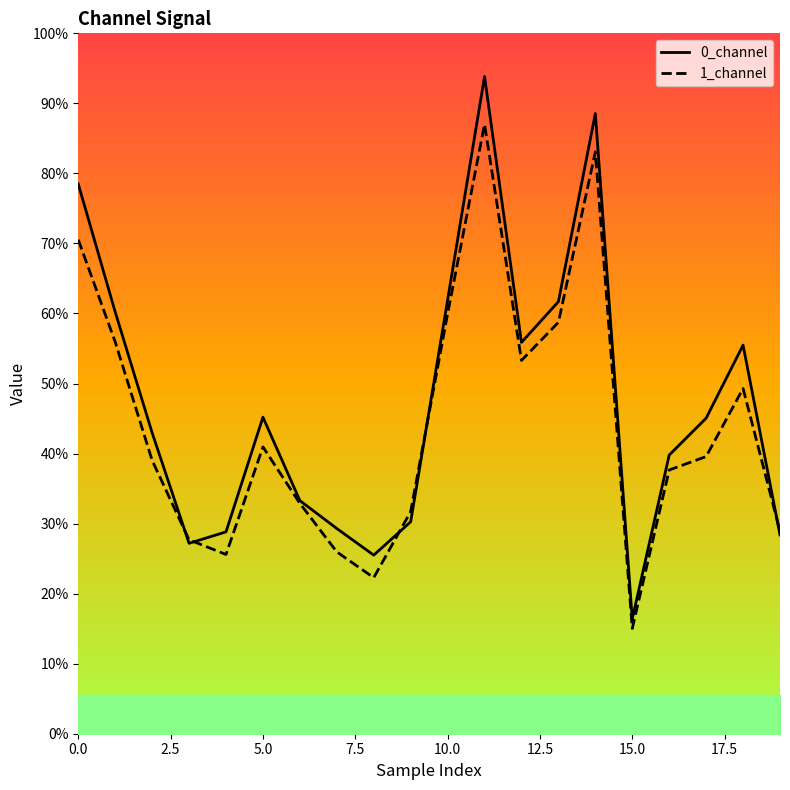

Which series has the widest spread of values?

0_channel